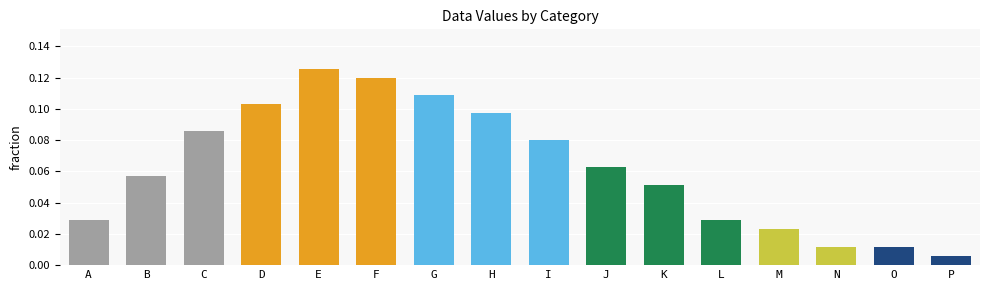

The value at F is 0.2. True or false?

False